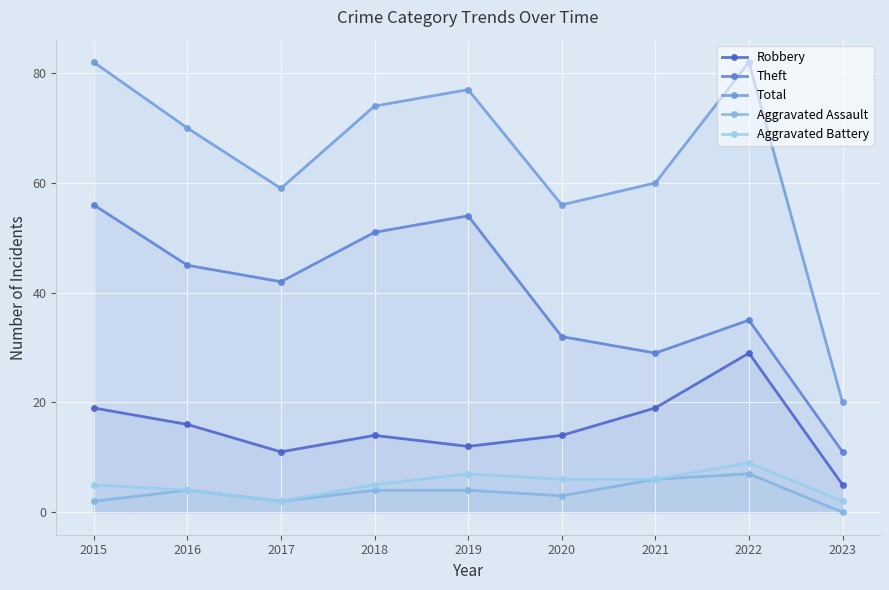

What is the lowest value of the Total series?

20